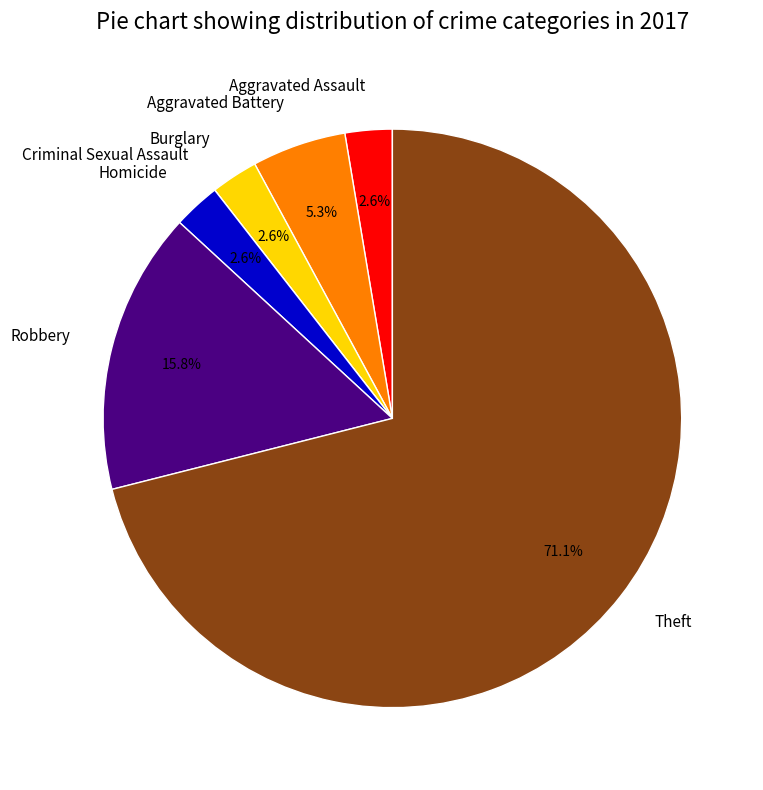

Between Theft and Aggravated Assault, which is larger?

Theft